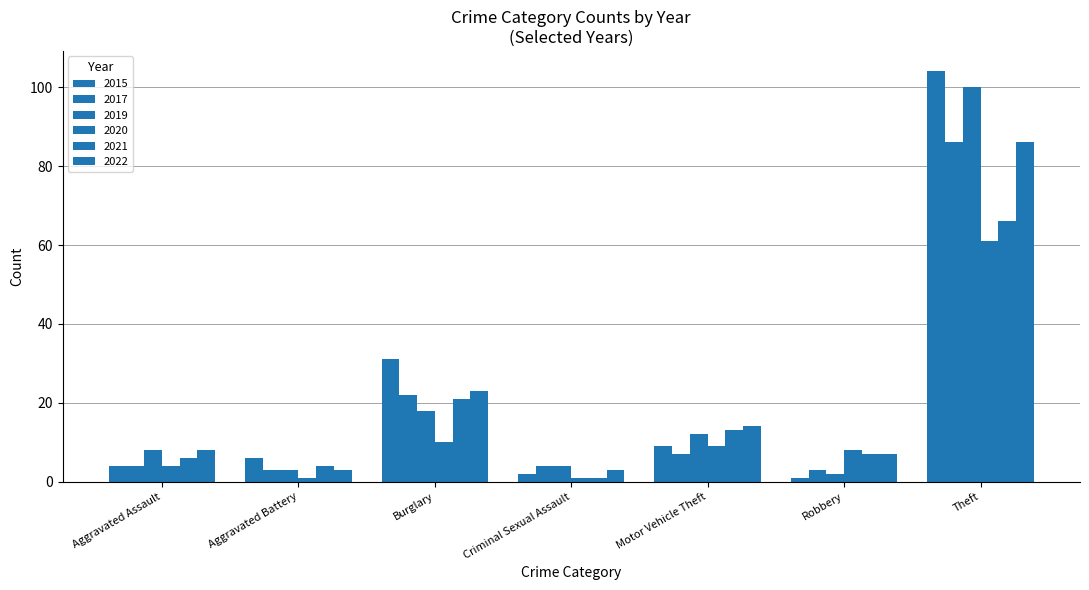

At which label does 2019 first exceed 8?

Burglary